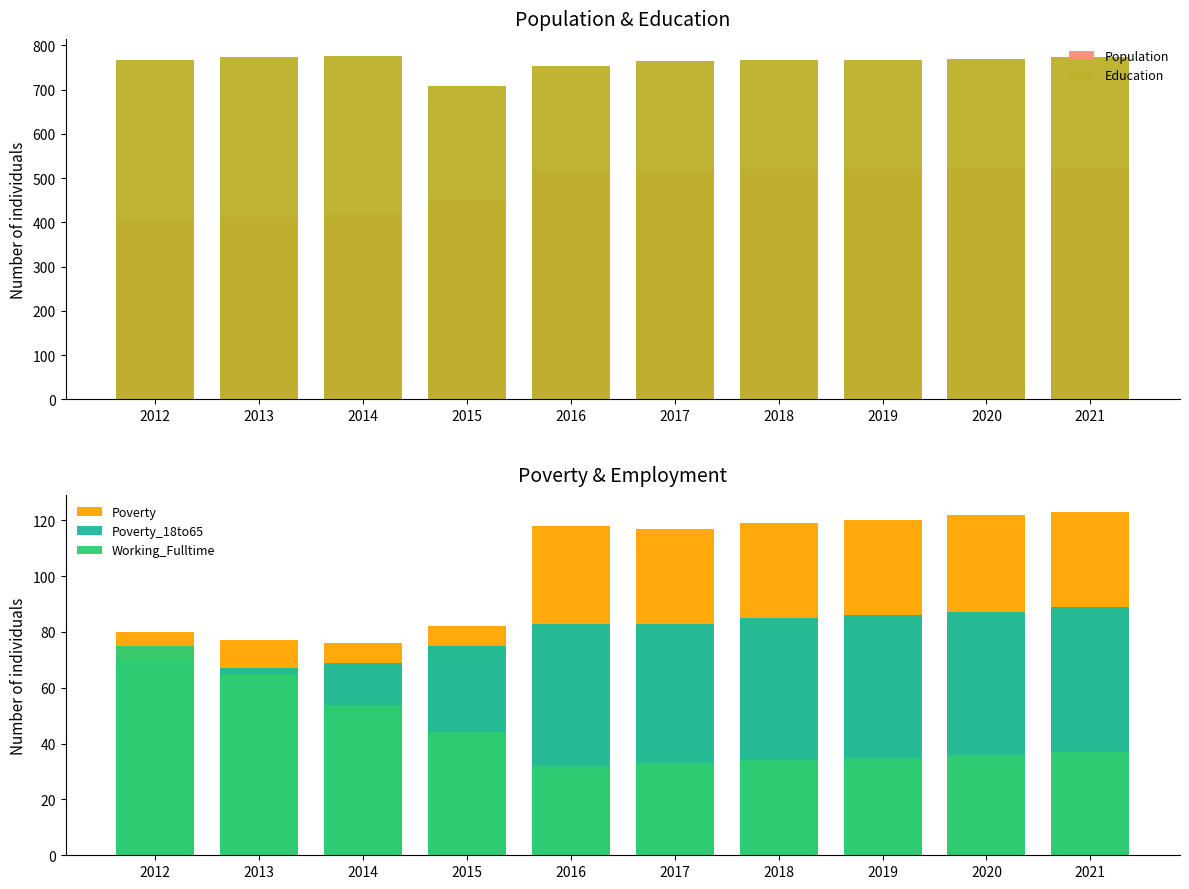

At which category is the sum across all series the highest?

2021